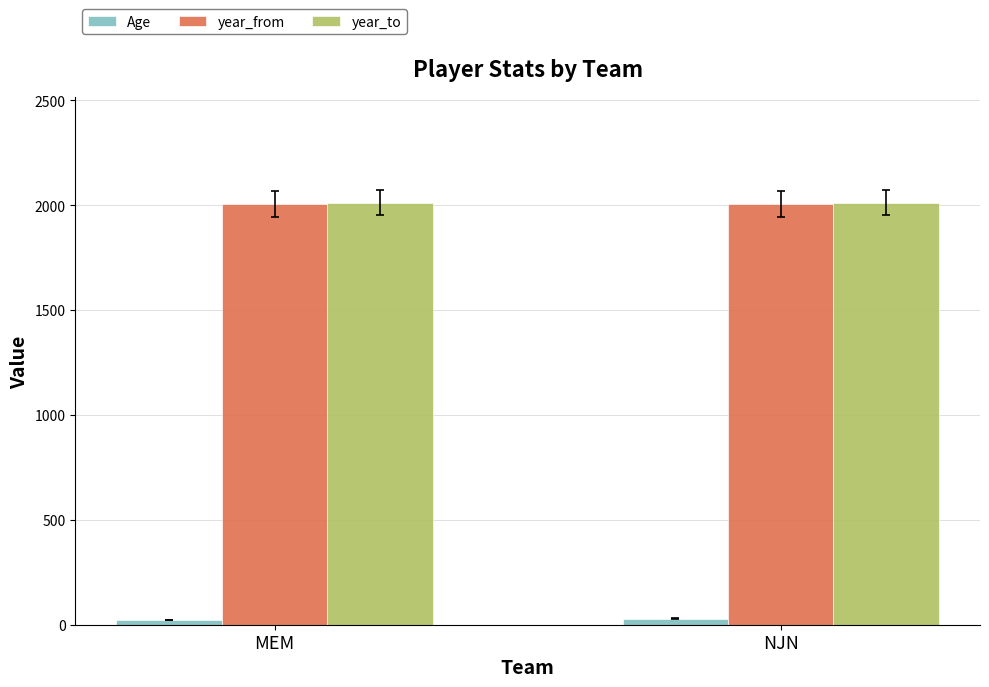

What is the label of the 1st bar from the right?

NJN